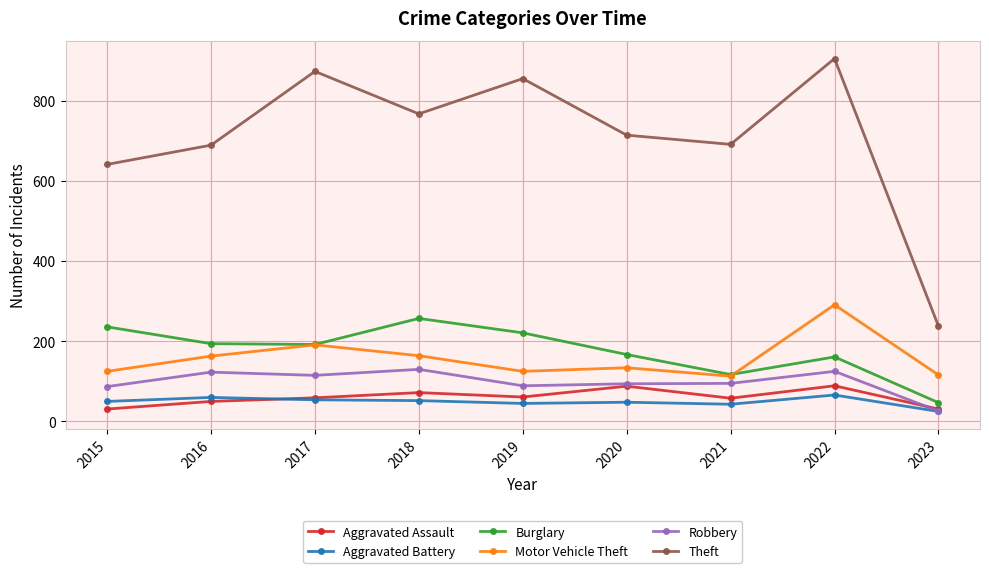

What is the value of the Aggravated Battery point at the 7th from the left?

43